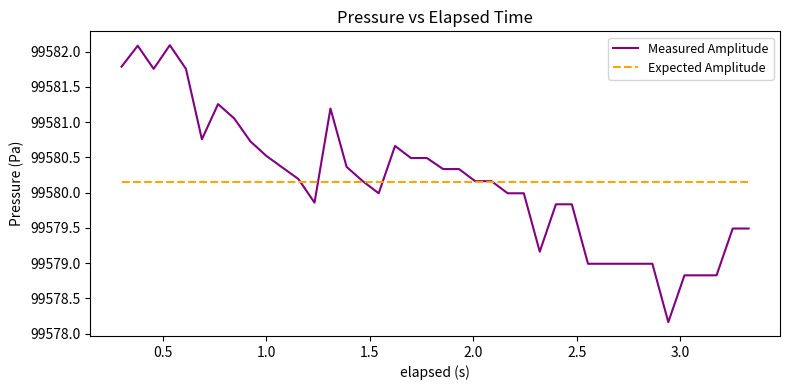

True or false: Expected Amplitude and Measured Amplitude cross at least once.

True